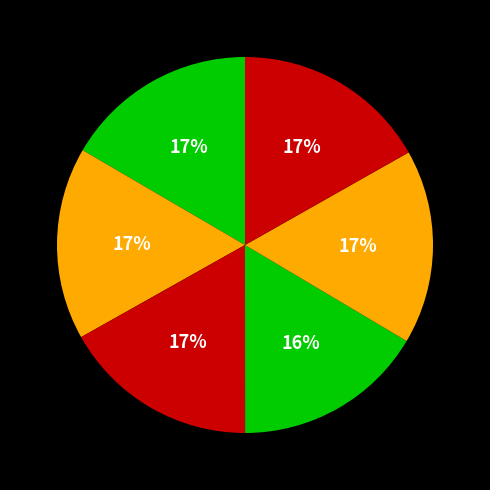

How many segments does this pie chart have?

6